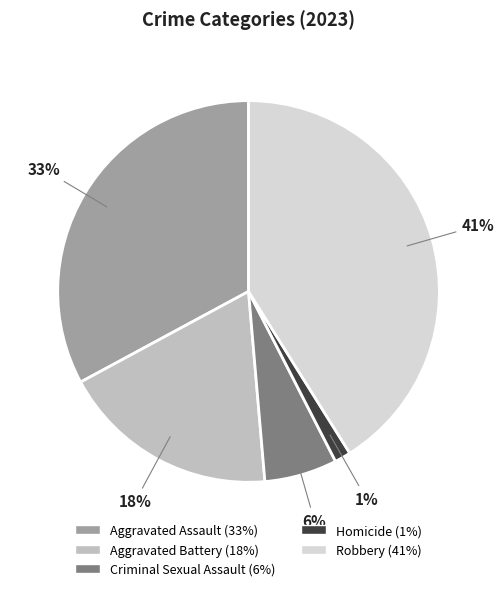

Is the sum of Aggravated Battery and Homicide greater than half?

No